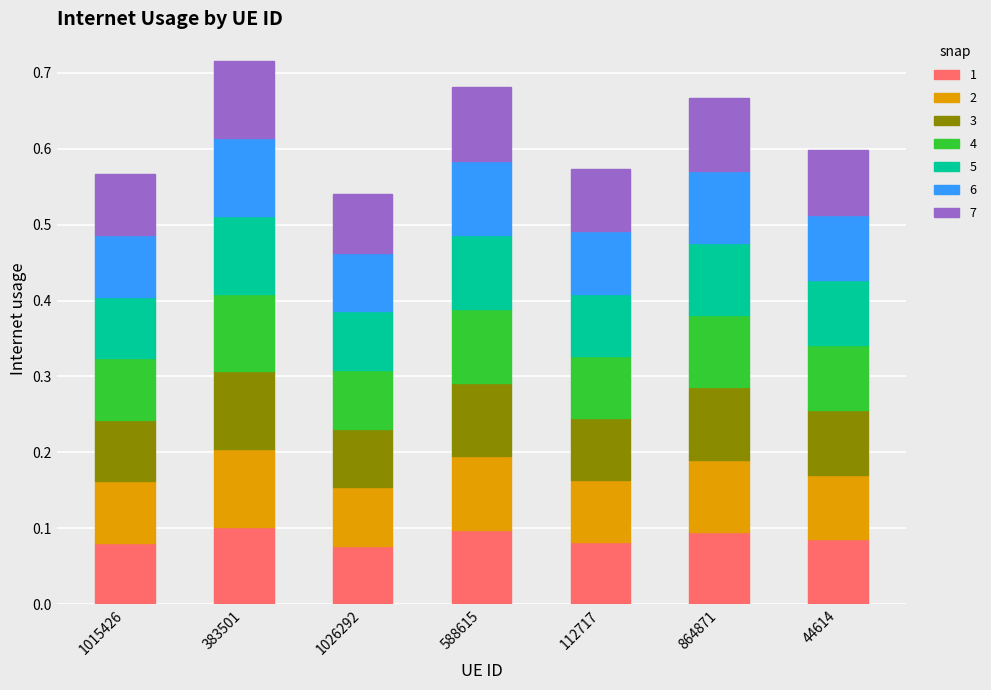

What is the sum of all 1 values?

0.6